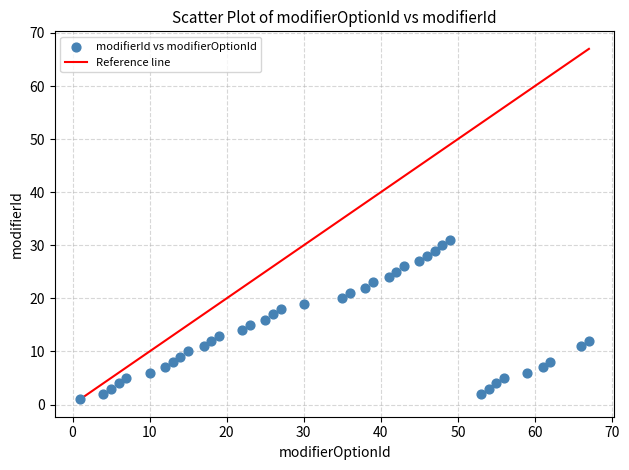

What is the range of Y values (max minus min)?

30